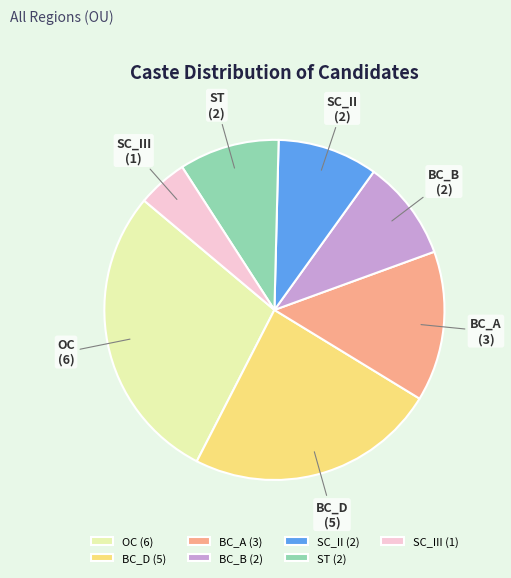

True or false: ST accounts for 1% of the total.

False